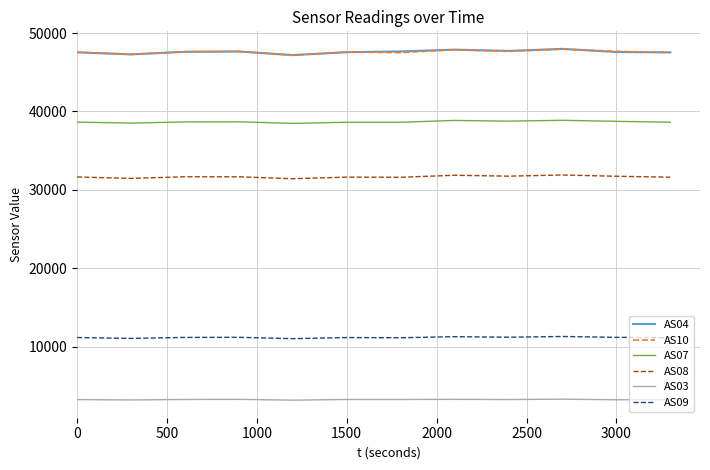

True or false: AS04 and AS07 intersect in this chart.

False